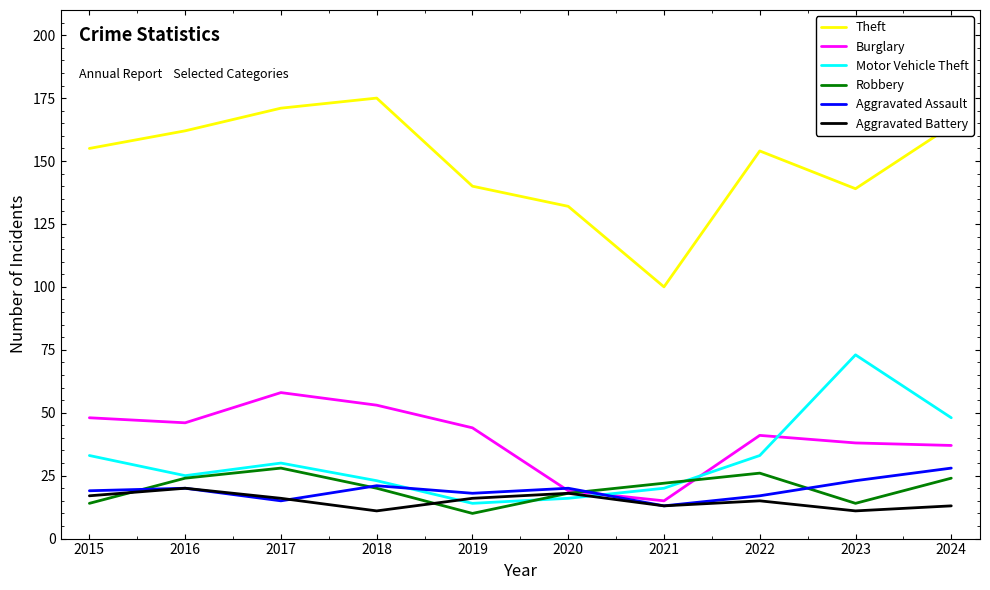

Which series has the largest total across all categories?

Theft